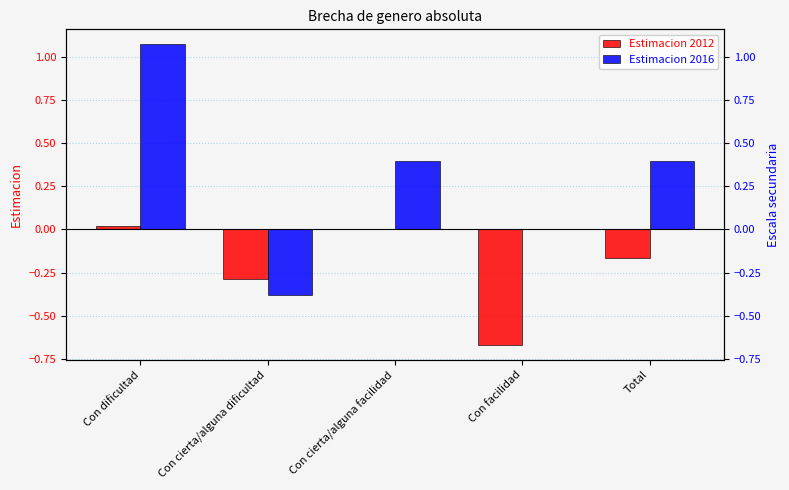

Between Total and Con facilidad, which is larger?

Total